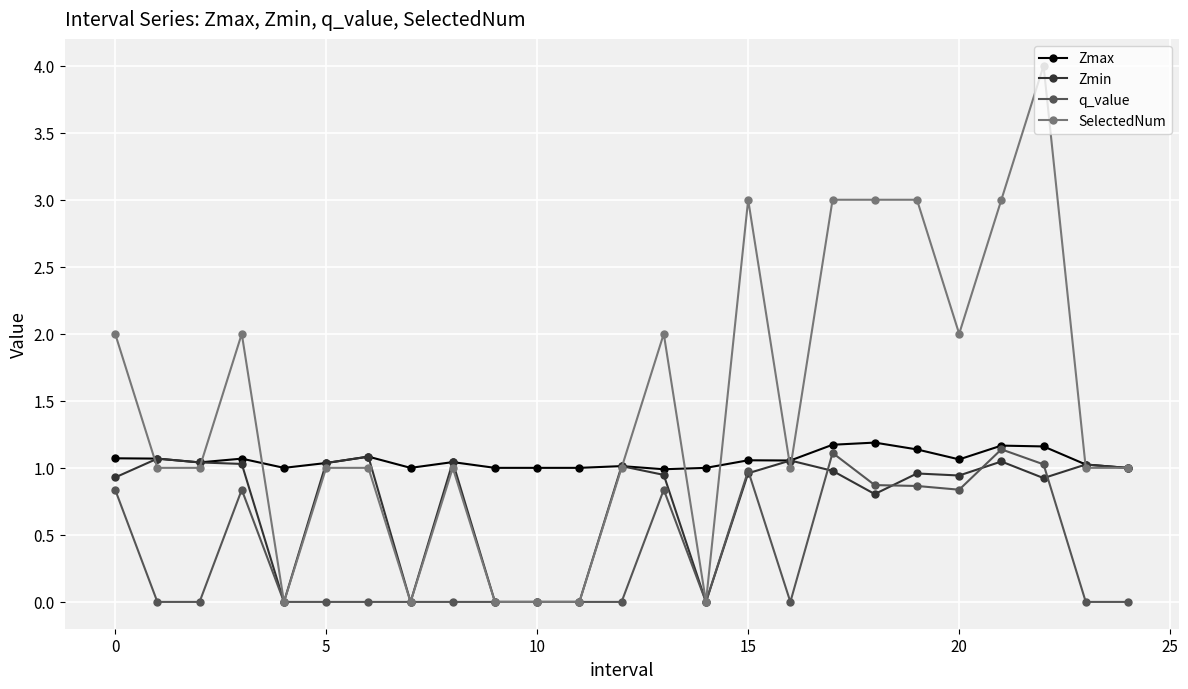

Is this an area chart (filled region under the line)?

No